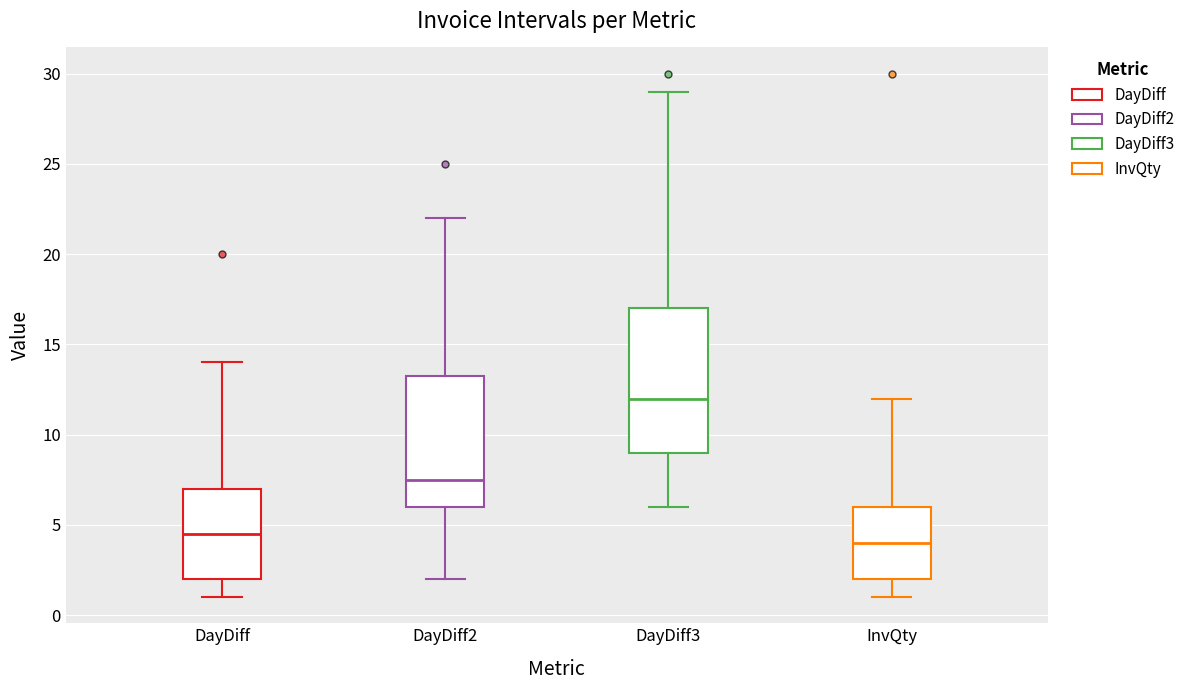

Which box has the lowest median line?

InvQty